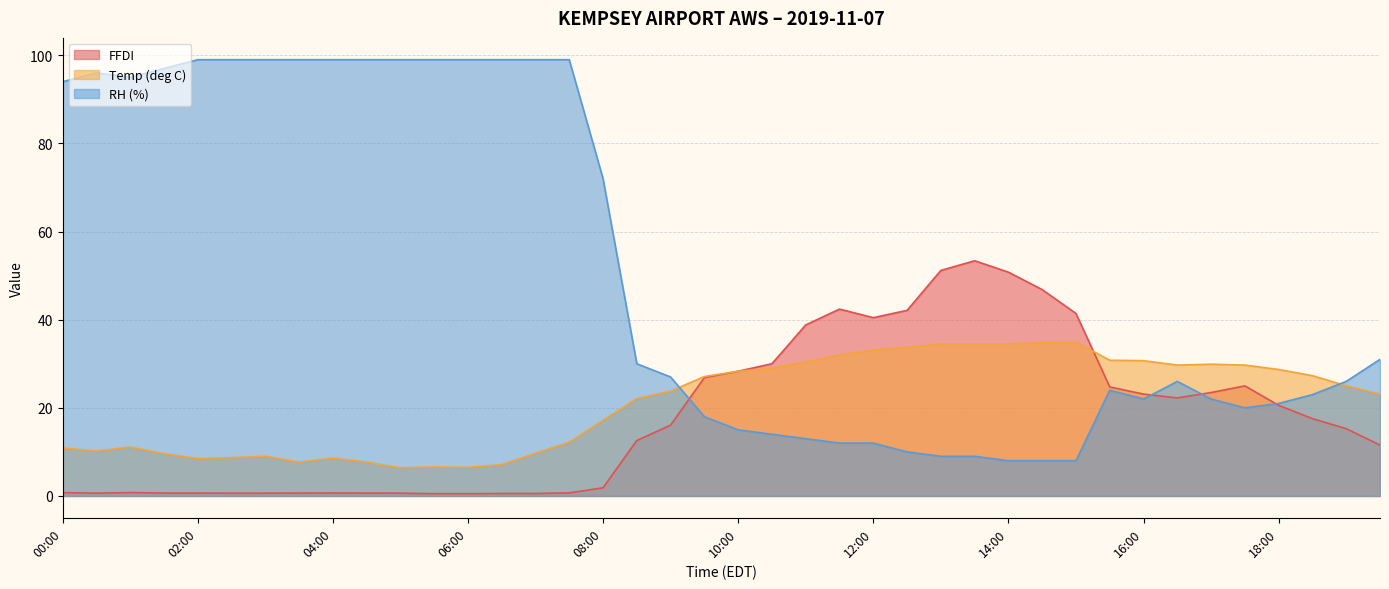

List the labels in order of RH (%) value, largest first.

02:00, 02:30, 03:00, 03:30, 04:00, 04:30, 05:00, 05:30, 06:00, 06:30, 07:00, 07:30, 01:30, 00:30, 01:00, 00:00, 08:00, 19:30, 08:30, 09:00, 16:30, 19:00, 15:30, 18:30, 16:00, 17:00, 18:00, 17:30, 09:30, 10:00, 10:30, 11:00, 11:30, 12:00, 12:30, 13:00, 13:30, 14:00, 14:30, 15:00